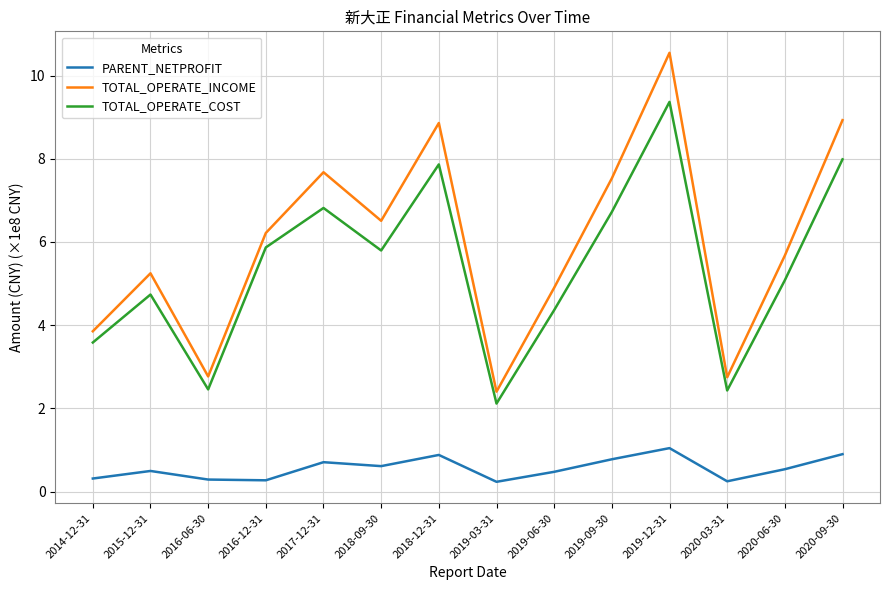

List the series in order of their peak value, highest first.

TOTAL_OPERATE_INCOME, TOTAL_OPERATE_COST, PARENT_NETPROFIT